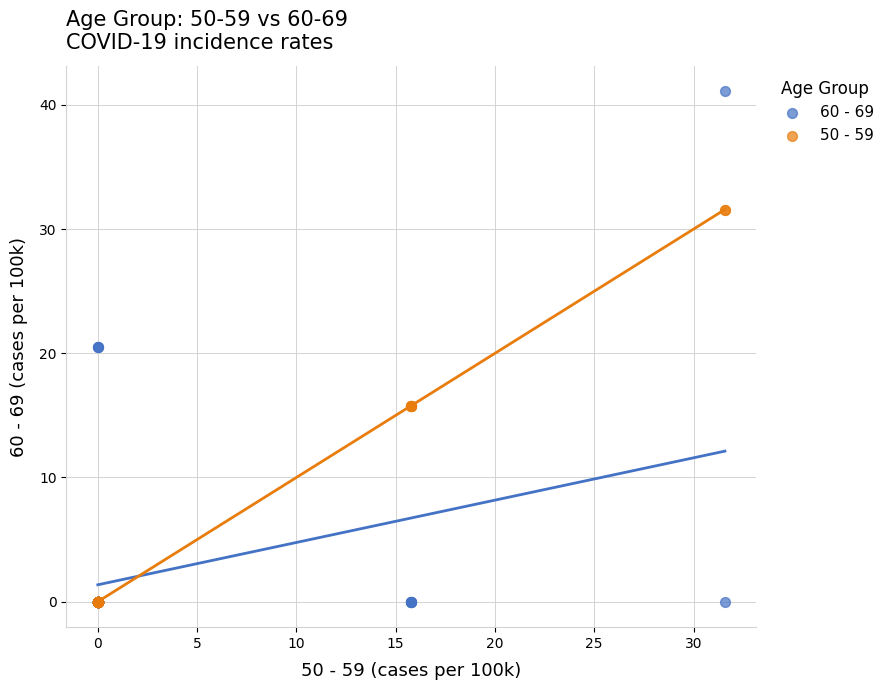

Which series has the widest spread of Y values?

60 - 69